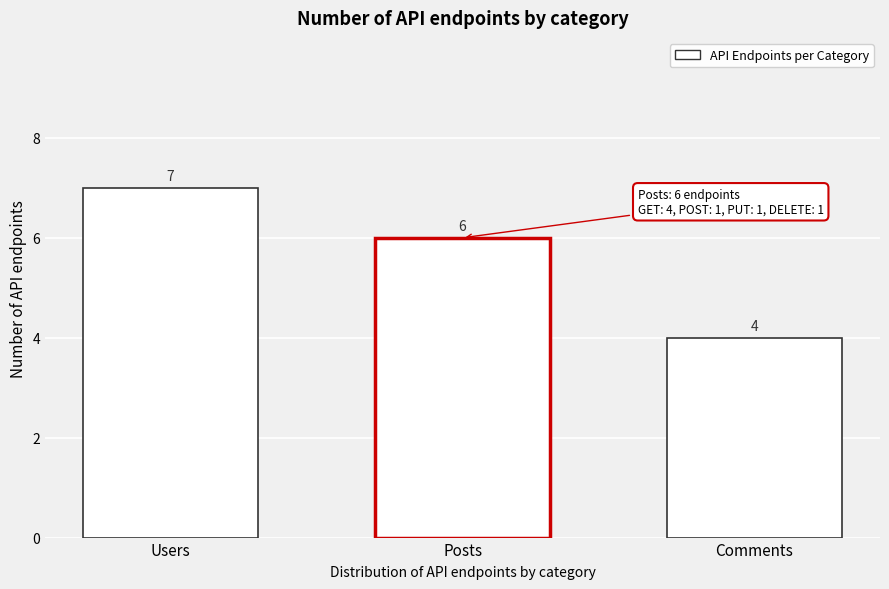

Reading left to right, extract all data points from this chart.

7	6	4